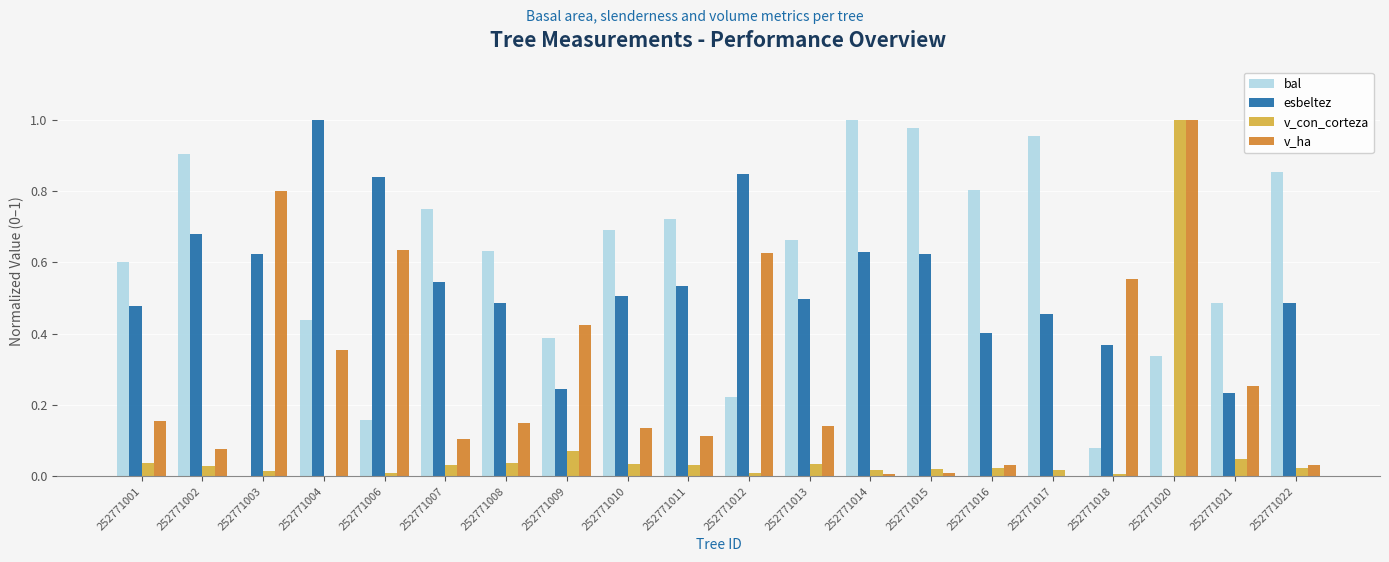

Are the bars horizontal?

No